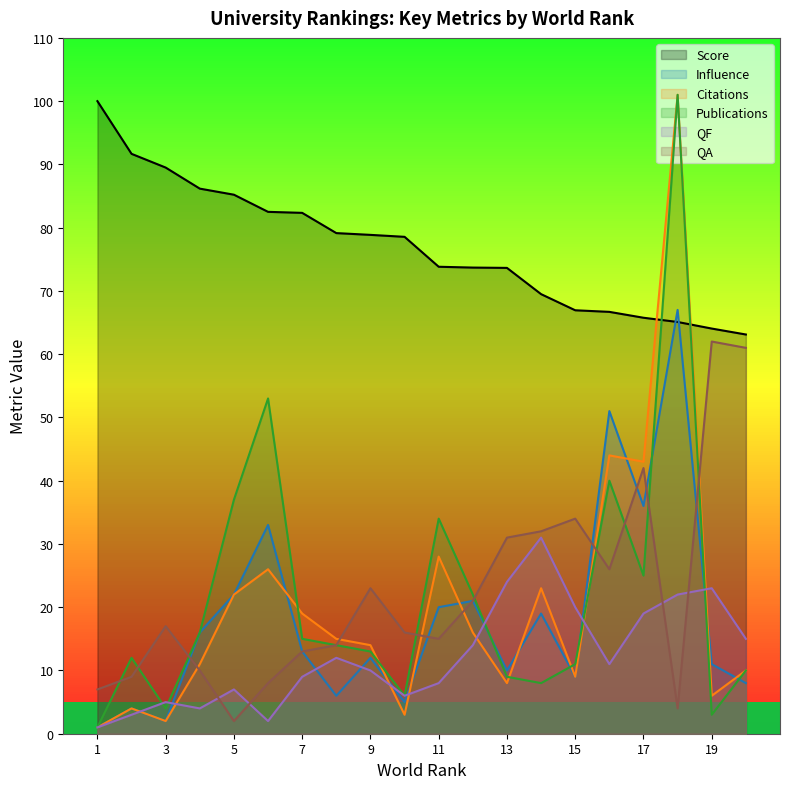

What is the difference between the QF values at 19 and 11?

15.0